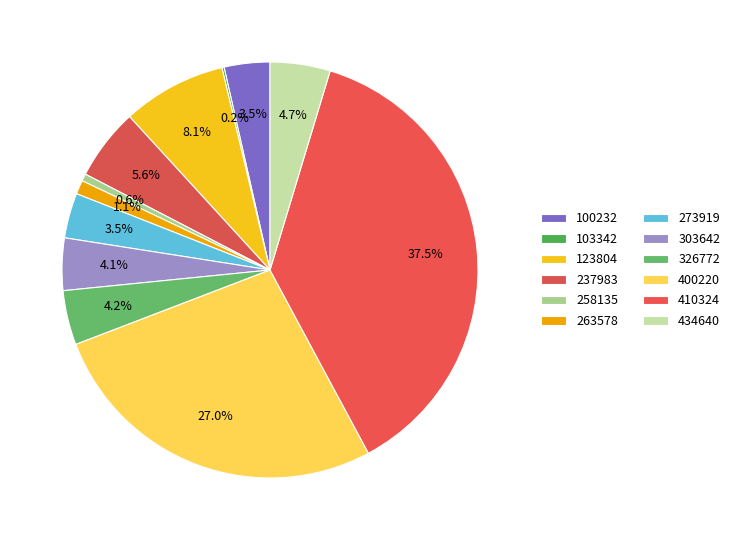

To the nearest percent, what is the combined percentage of 303642 and 100232?

8%